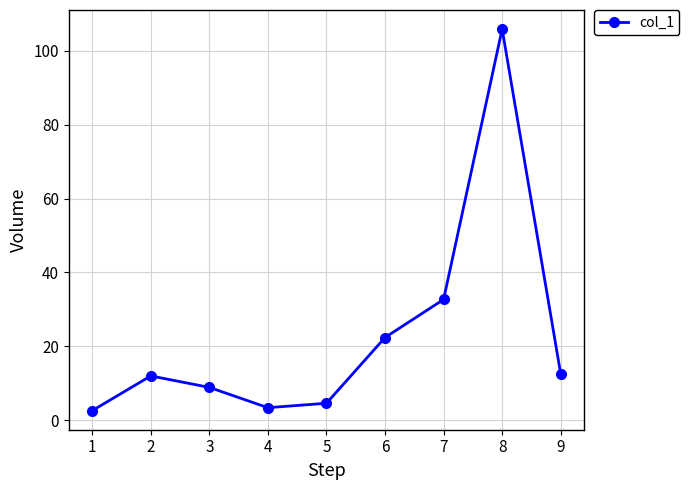

What is the difference between the maximum and minimum values?

103.3